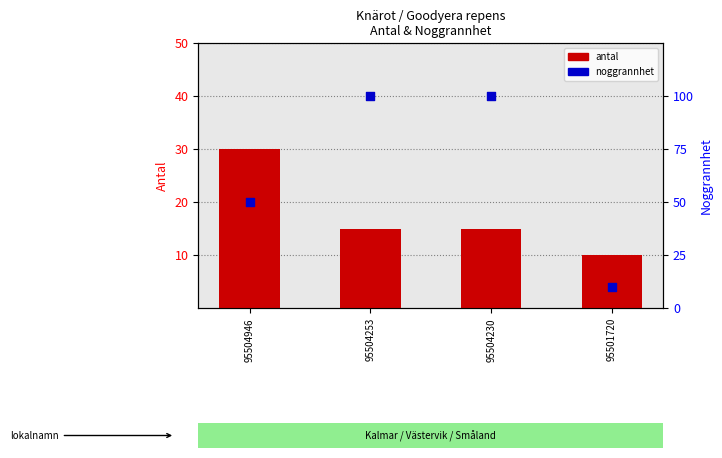

What is the total value across all series at 95504946?

80